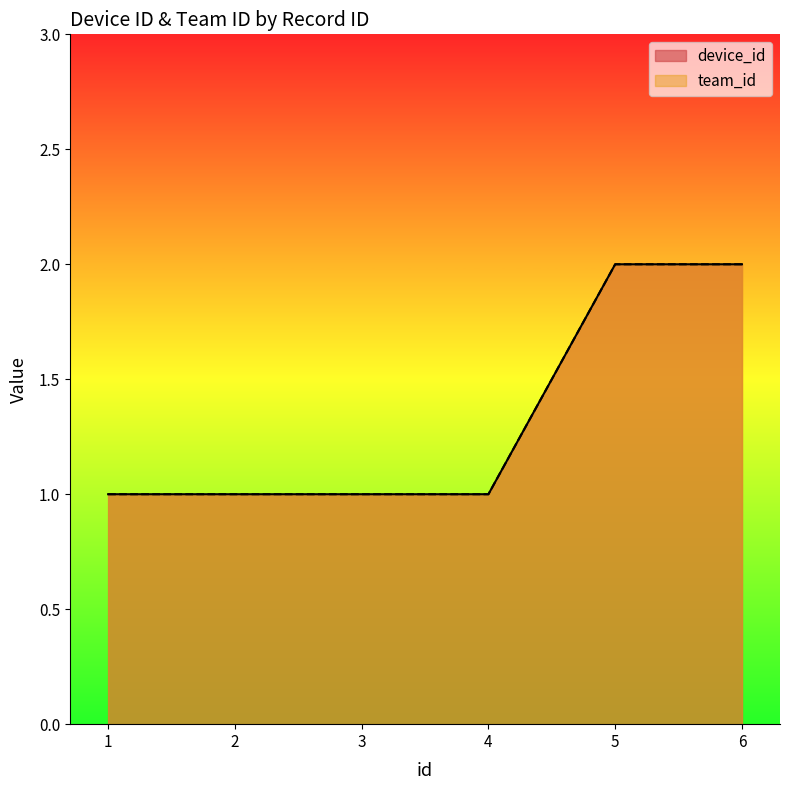

What is the smallest value displayed?

1